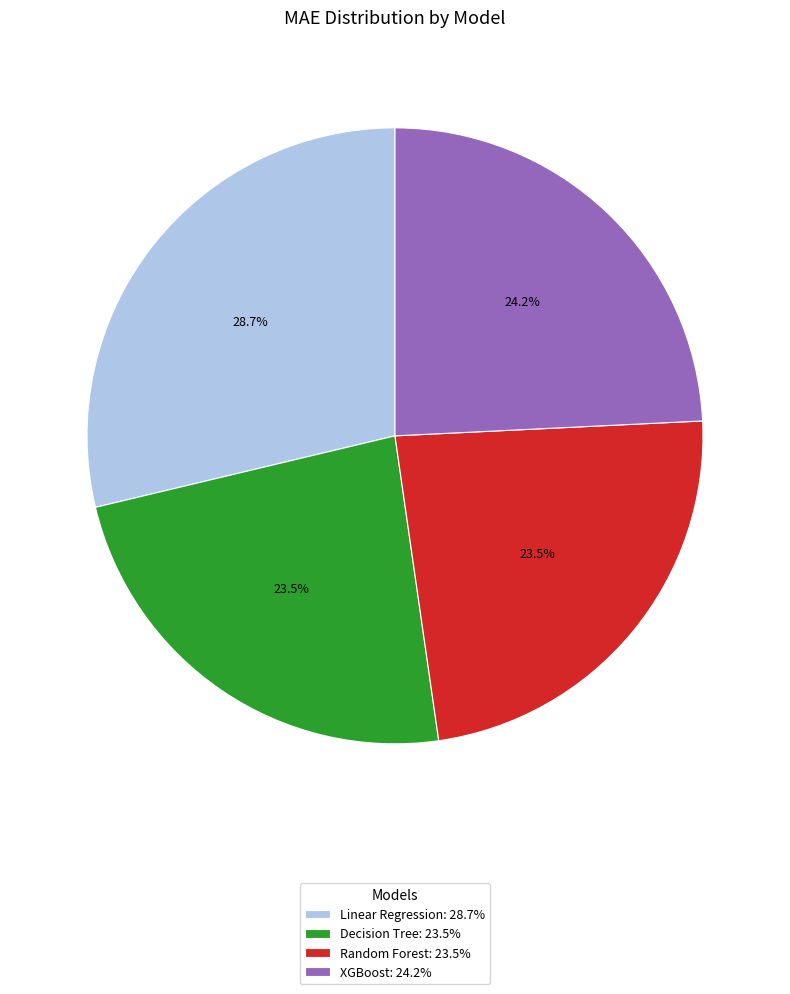

What percentage is NOT represented by Random Forest: 23.5%?

76.5%